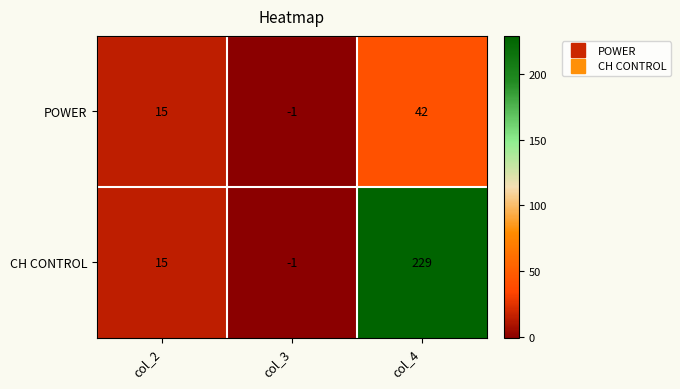

Which series has the largest total across all categories?

CH CONTROL